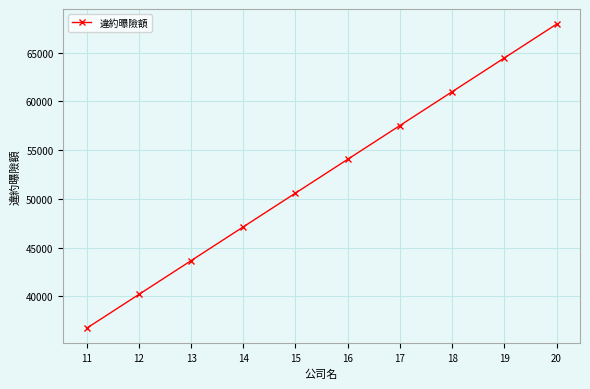

What is the average value?

52326